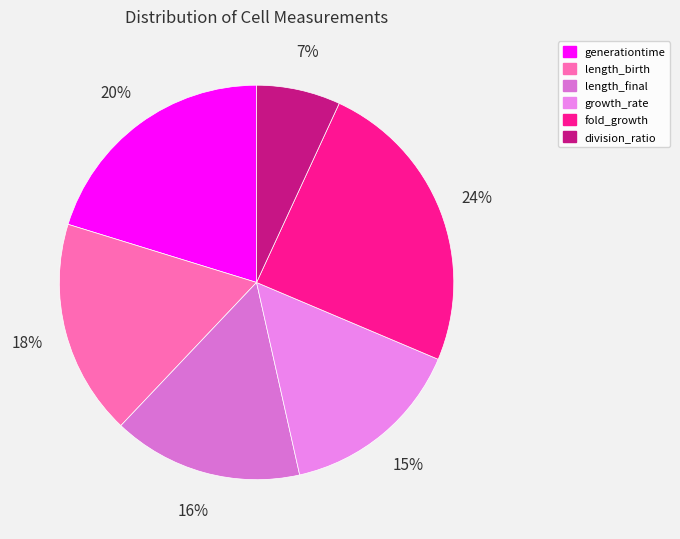

What is the largest slice in the pie chart?

fold_growth